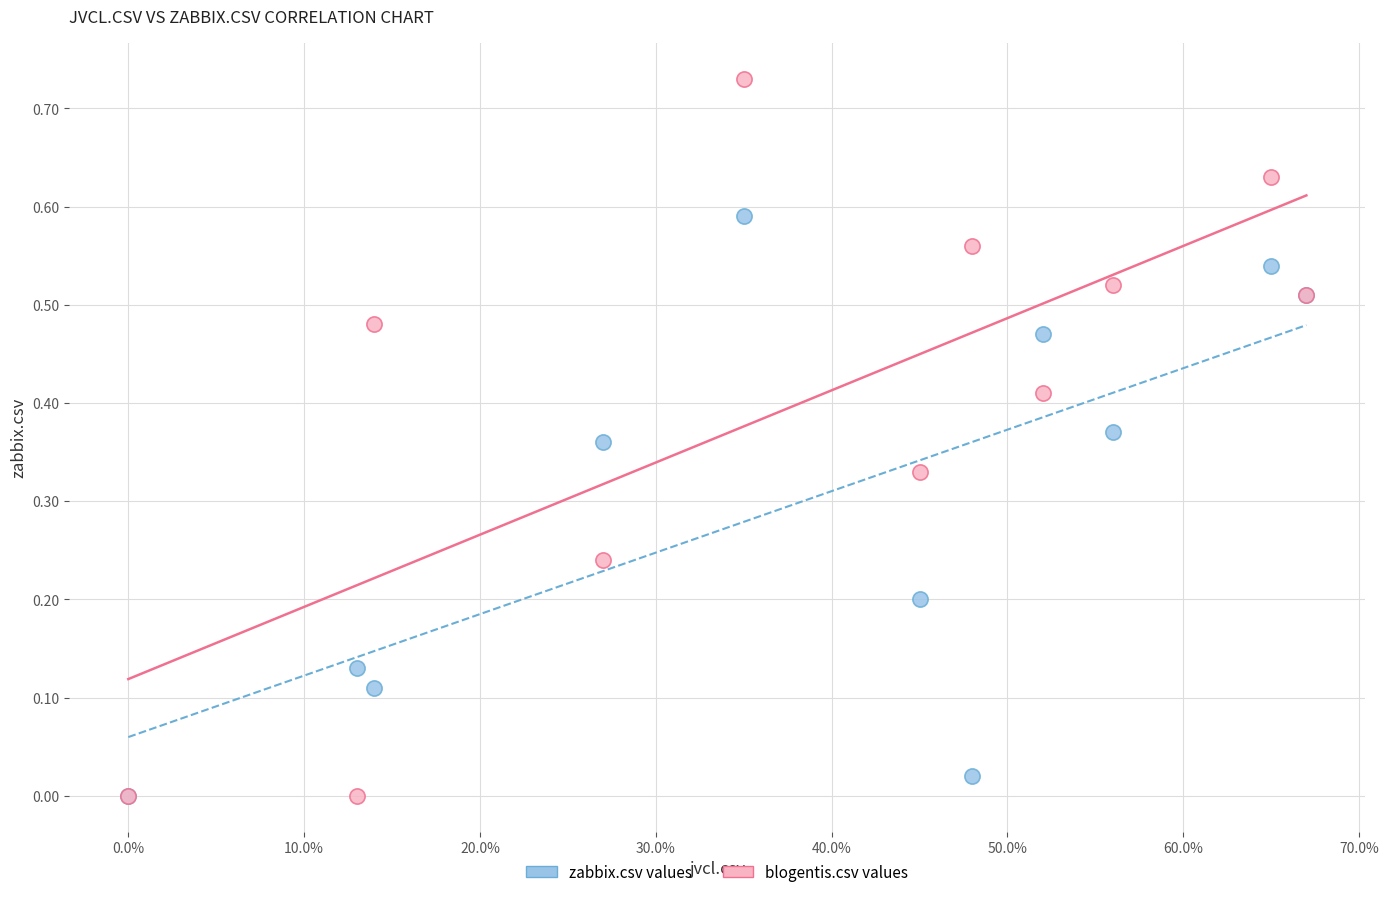

What are all the series names shown in the legend?

zabbix.csv values, blogentis.csv values